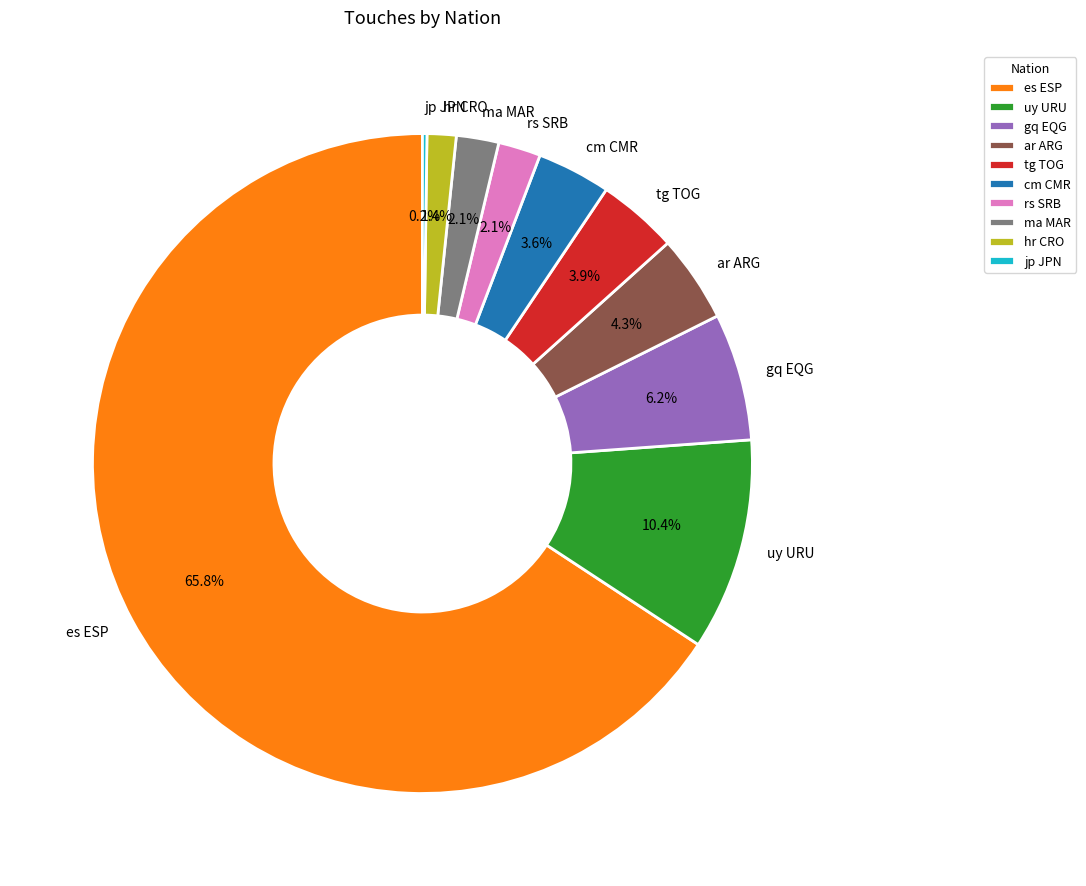

Is it true that hr CRO is 11% of the pie?

False